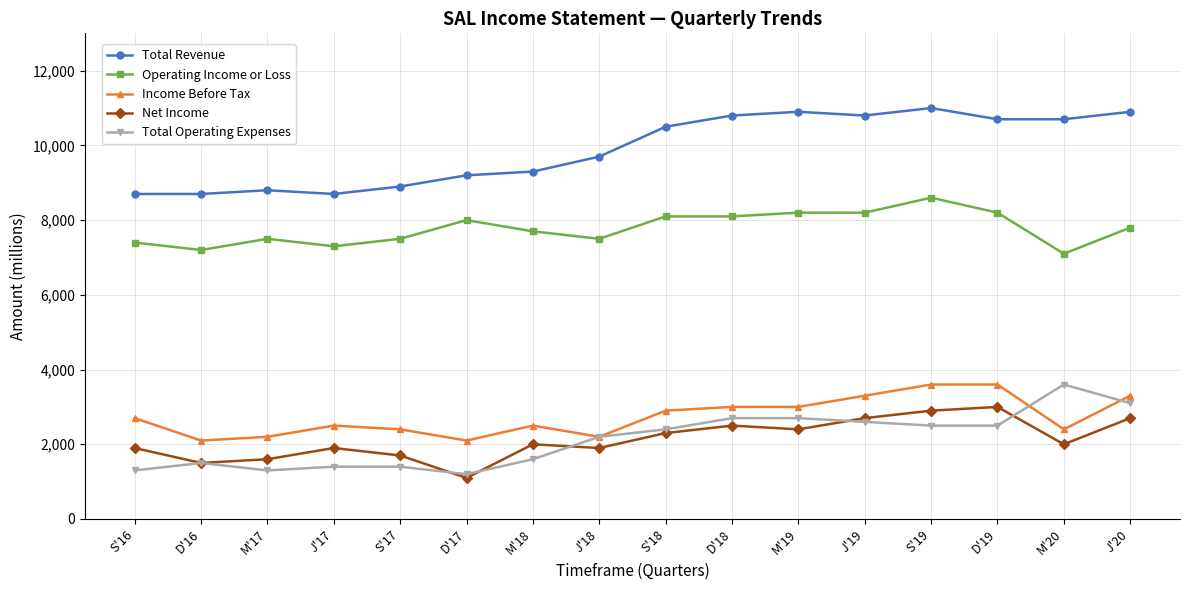

What is the difference between the highest and lowest values at J'20?

8200